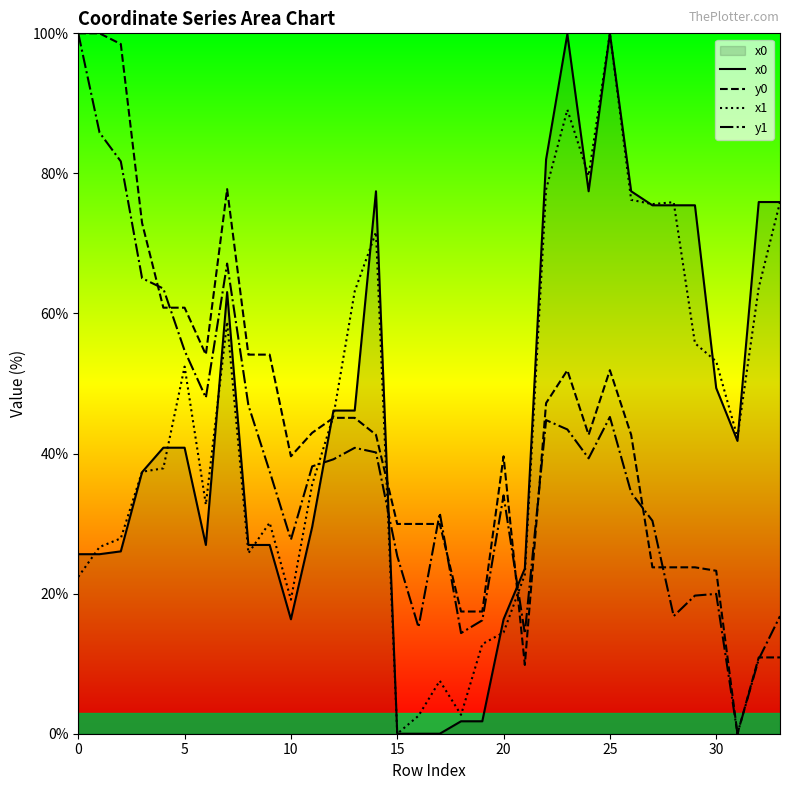

Is it true that x1 equals 0.0 at 15?

True